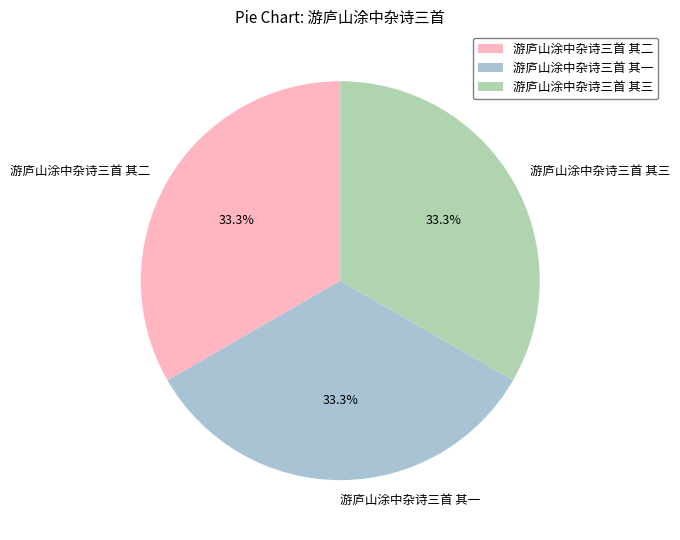

To the nearest percent, what percentage of the pie is 游庐山涂中杂诗三首 其二?

33%